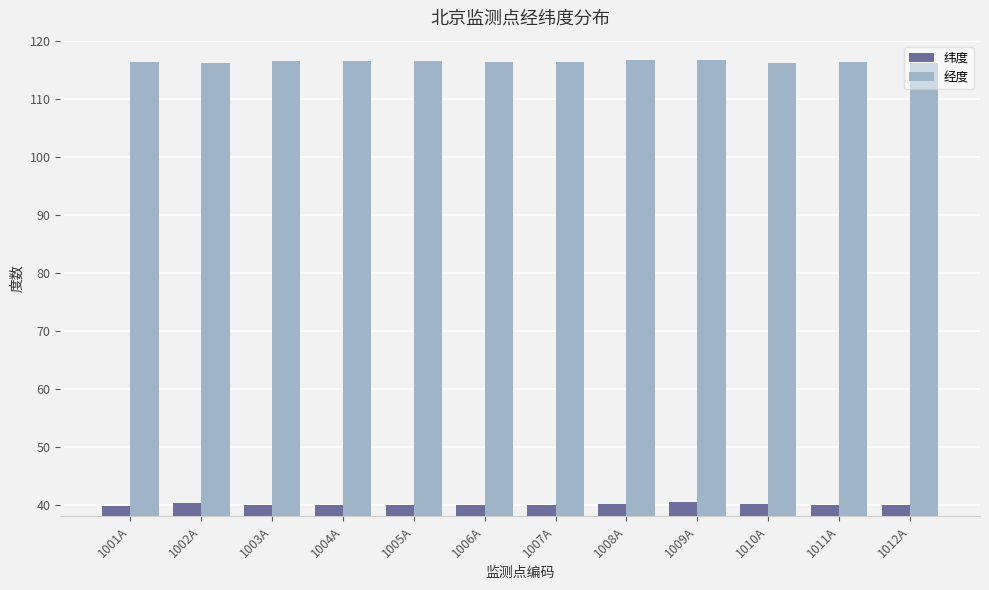

How many groups of bars are there?

12